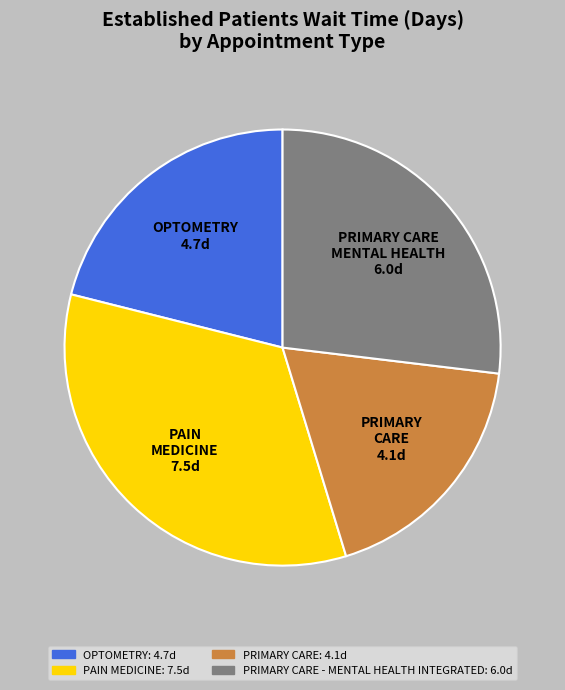

Count the number of slices in the pie.

4